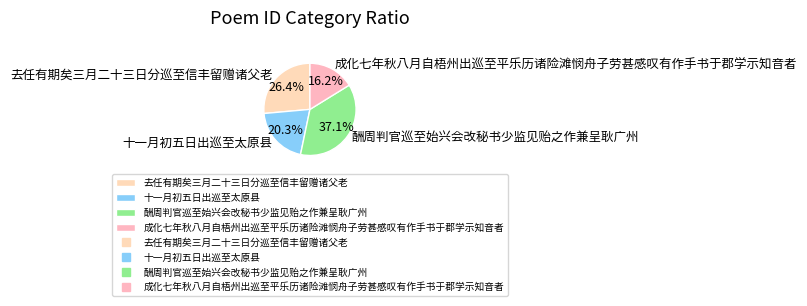

Is it true that 去任有期矣三月二十三日分巡至信丰留赠诸父老 is 32% of the pie?

False